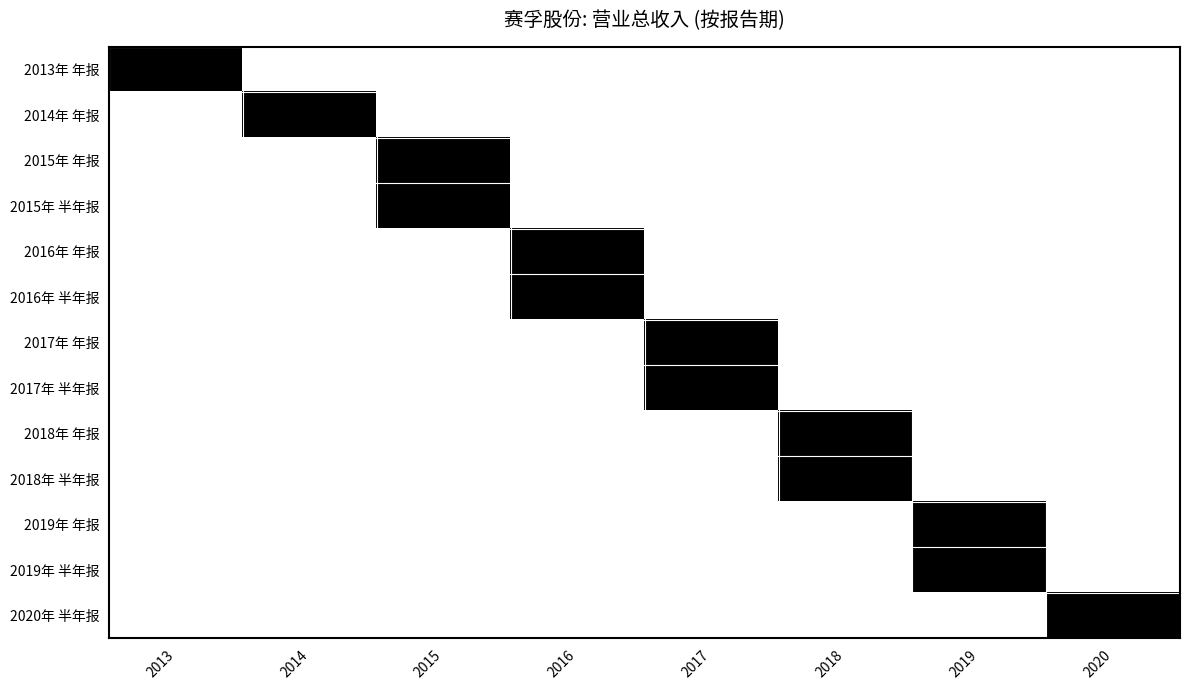

What is the difference between the highest and lowest values at 2014?

1